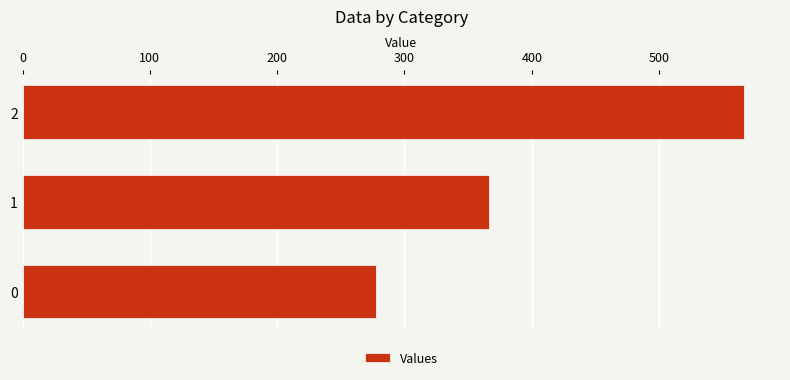

How many values exceed 366?

2